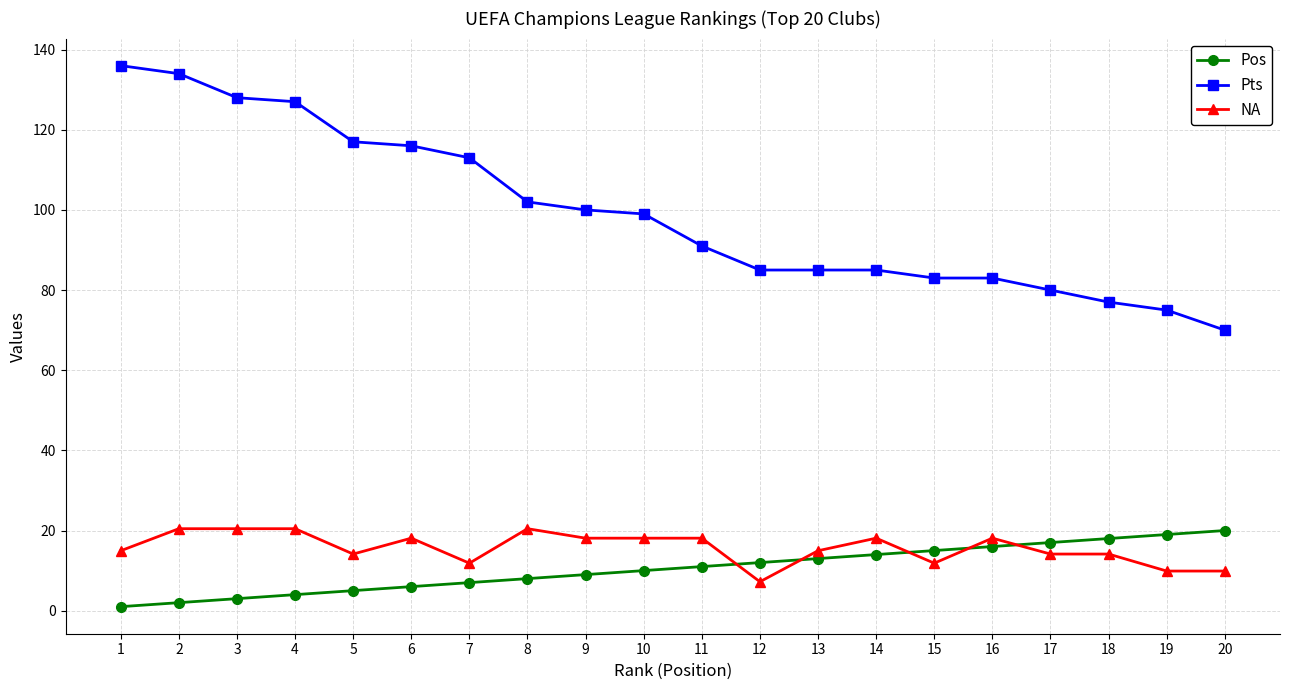

True or false: NA and Pts intersect in this chart.

False